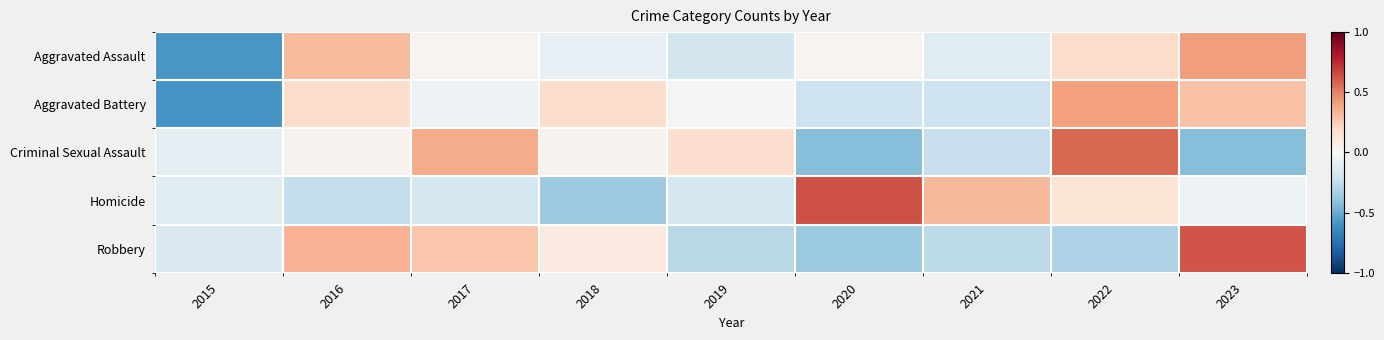

Rank the series by their average value, from lowest to highest.

Homicide, Robbery, Aggravated Assault, Criminal Sexual Assault, Aggravated Battery